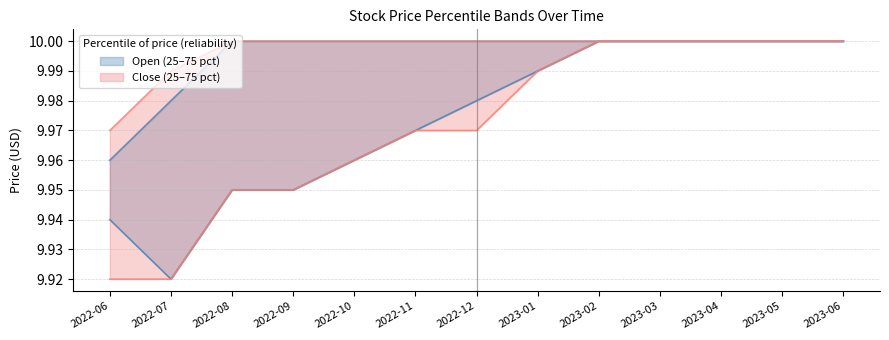

At which label is Close_p25 closest to 9?

2022-06